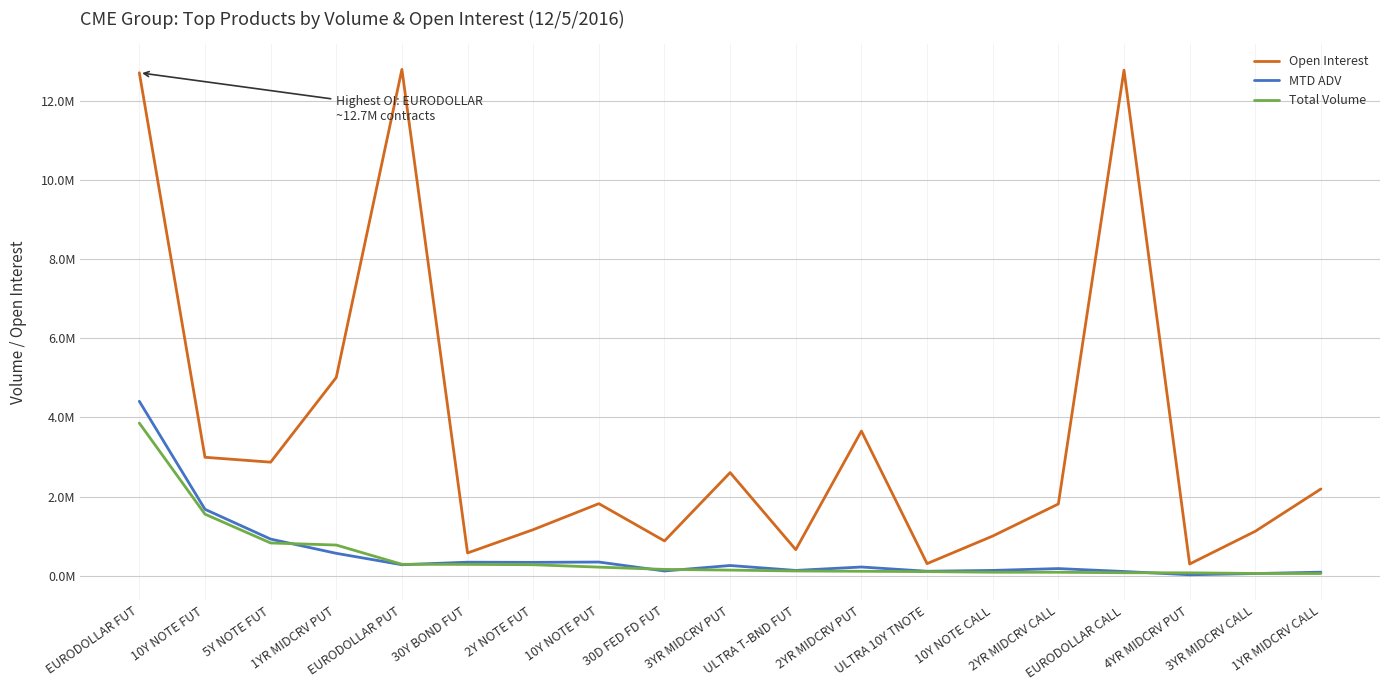

Is this an area chart (filled region under the line)?

No